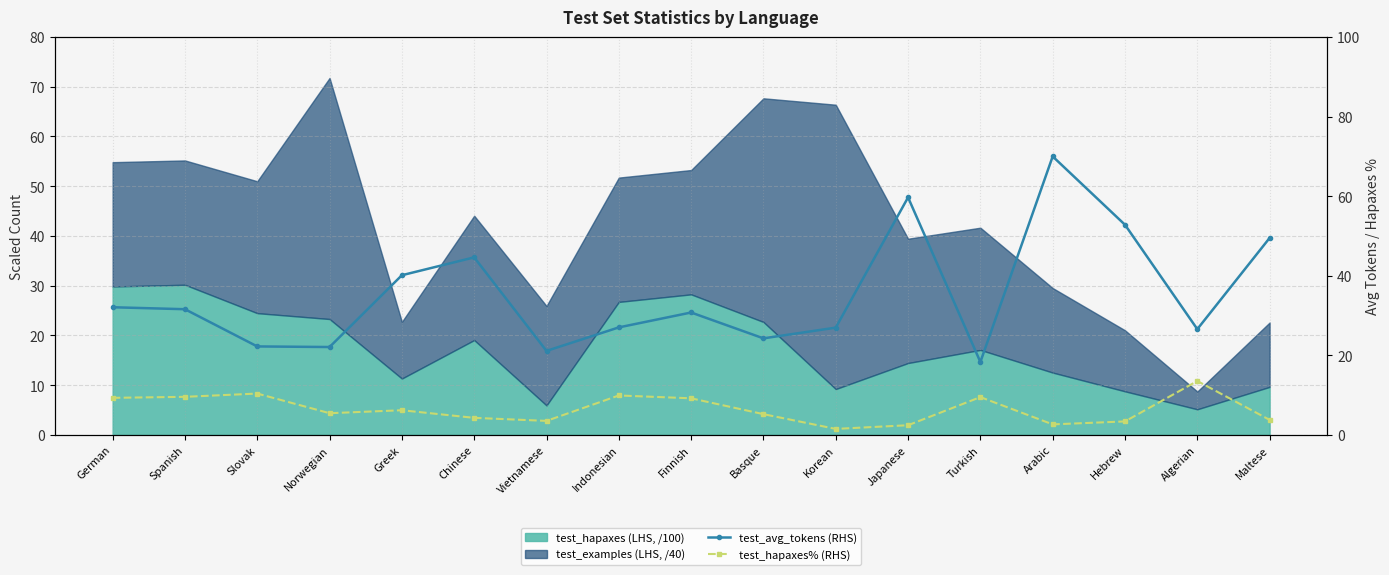

True or false: test_avg_tokens (RHS) and test_hapaxes% (RHS) intersect in this chart.

False